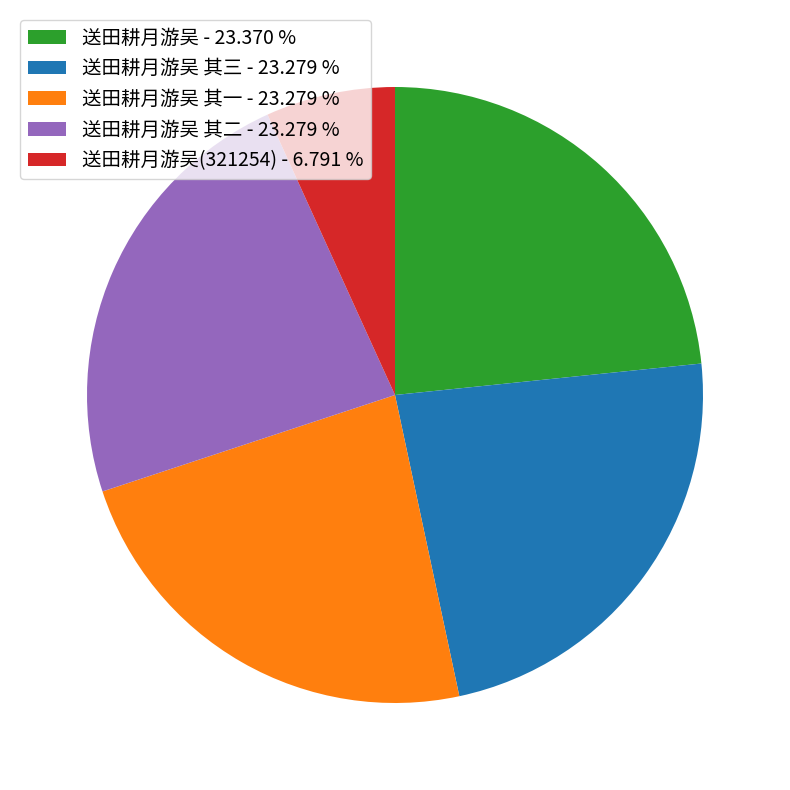

Which category has the smallest portion of the pie?

送田耕月游吴(321254) - 6.791 %